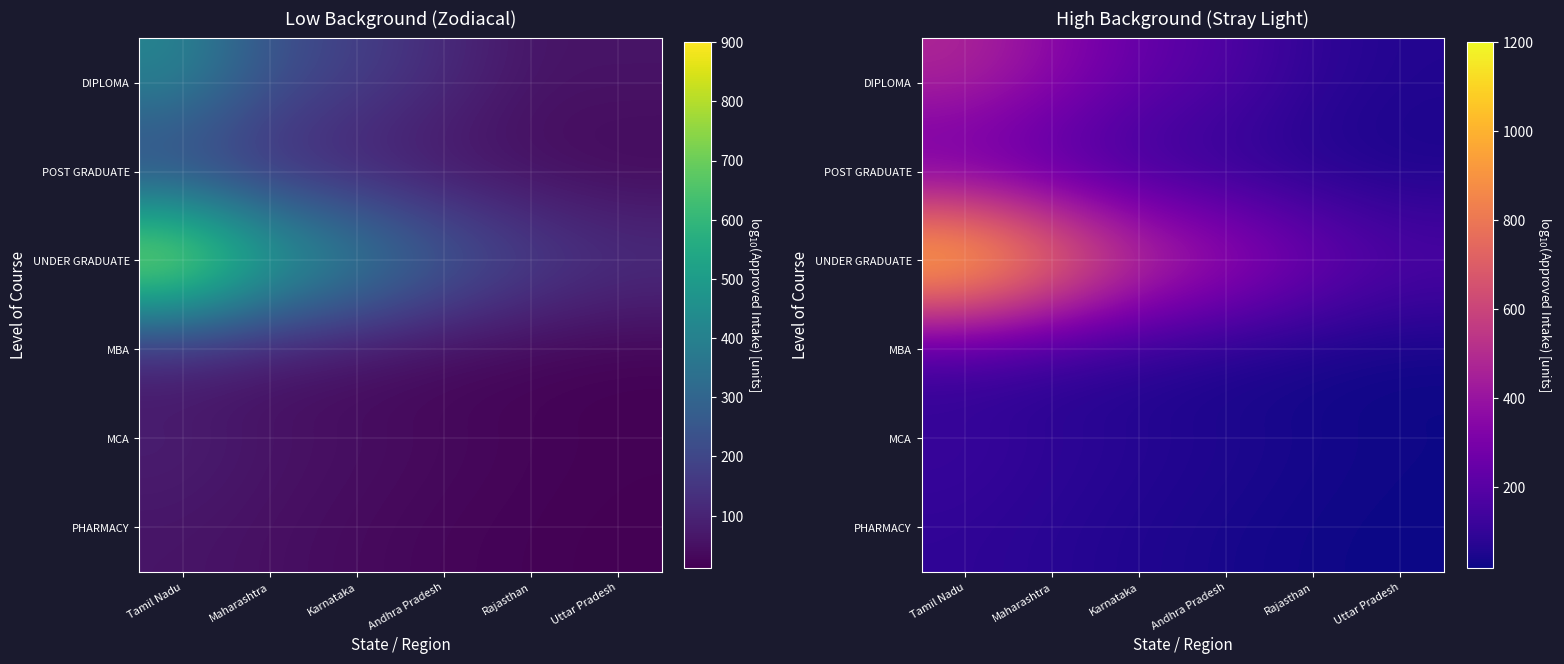

At which category is the sum across all series the highest?

Tamil Nadu